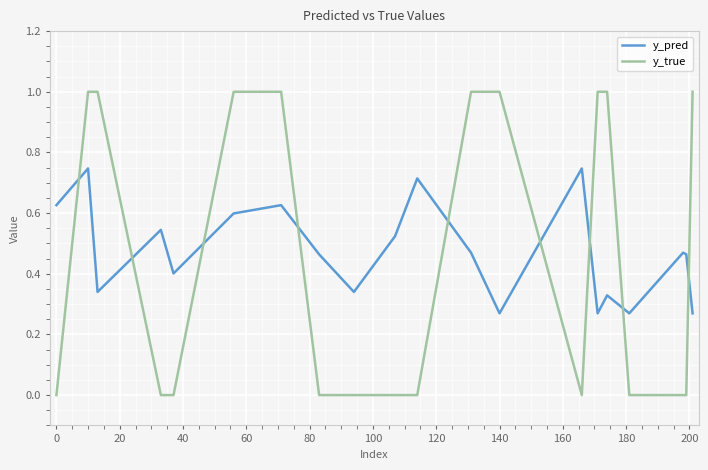

Which series has the widest spread of values?

y_true